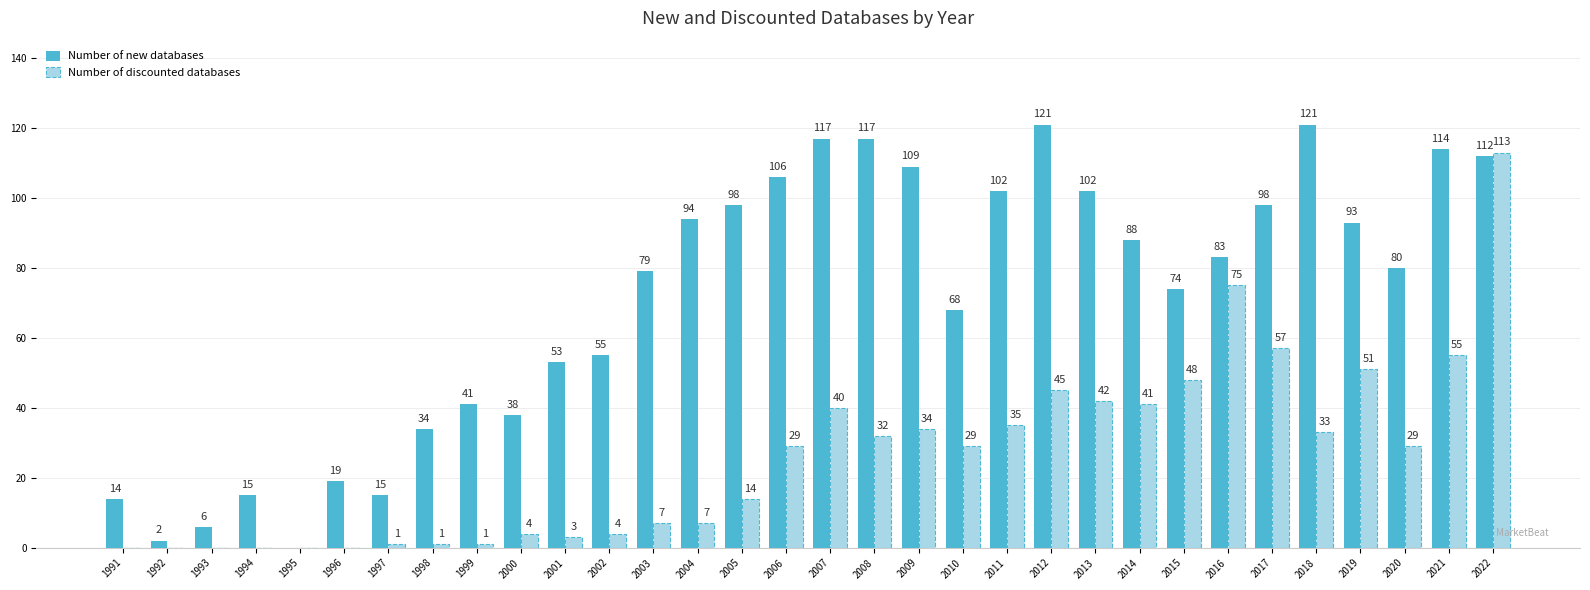

What is the total value across all series at 1992?

2